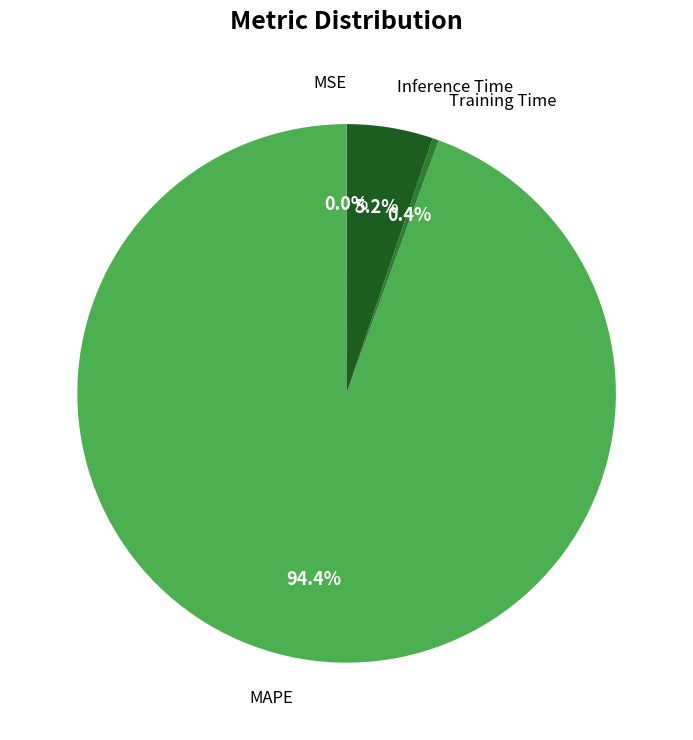

What is the ratio of the value at MAPE to the value at Inference Time?

18.2